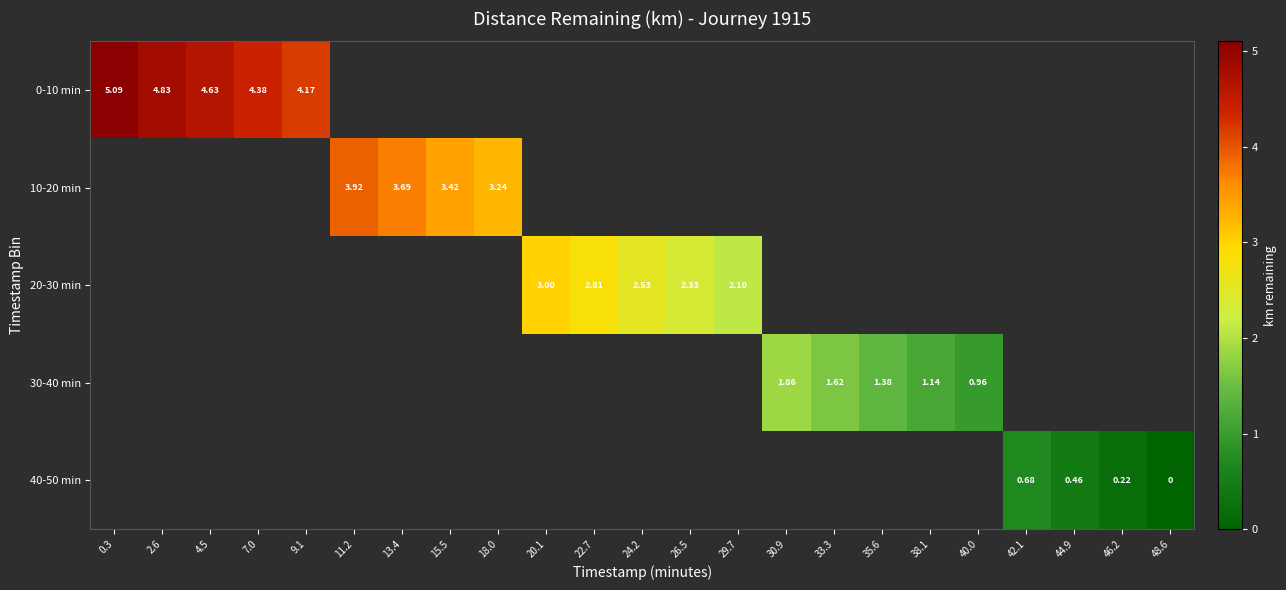

Which series has the largest range (max minus min)?

0-10 min